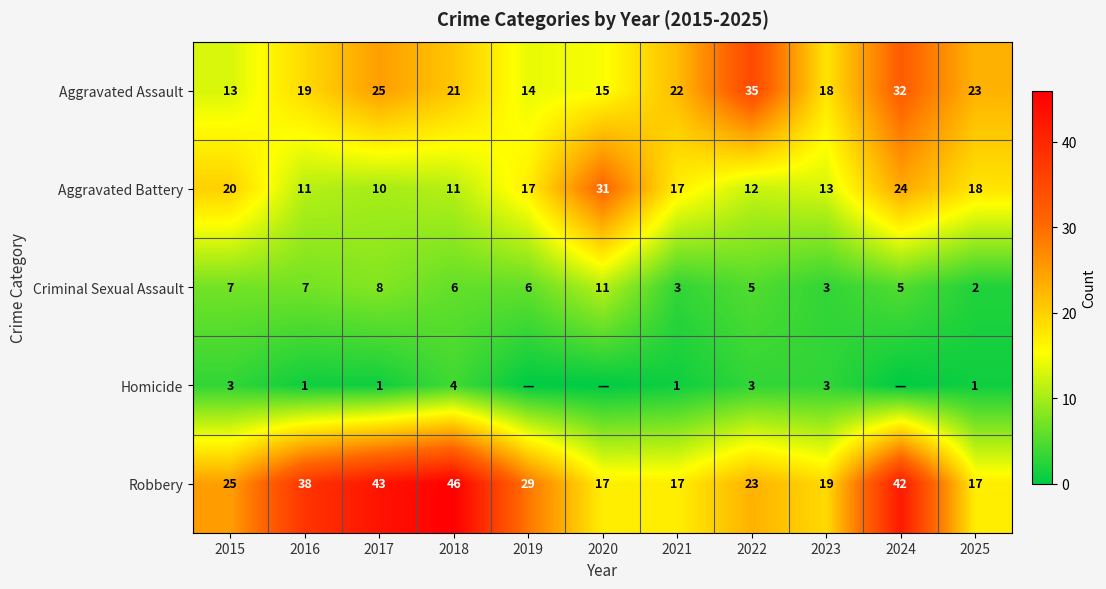

At how many categories does at least one series exceed 33?

5